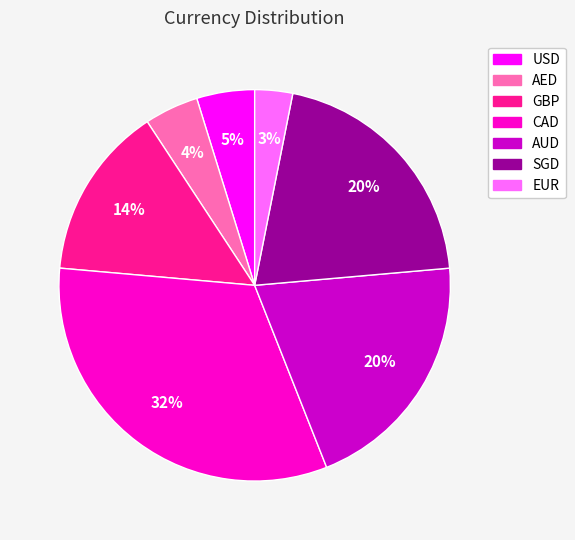

Combined, do AUD and AED account for over 50%?

No